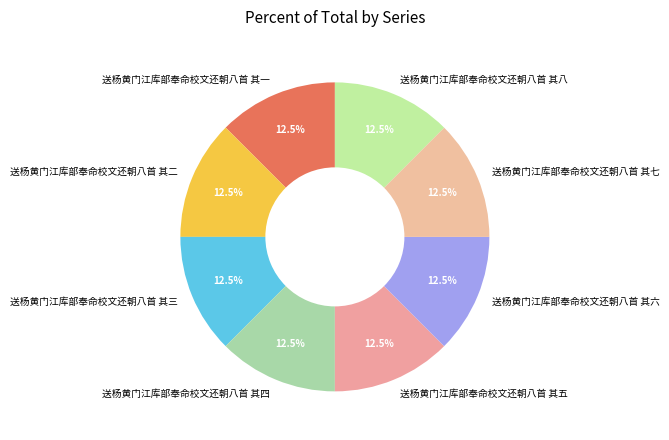

Does any single category account for the majority?

No